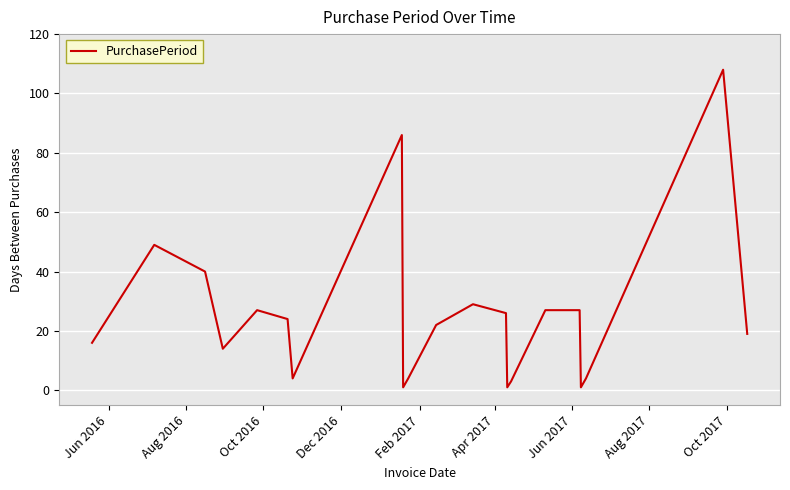

What is the difference between the maximum and minimum values?

107